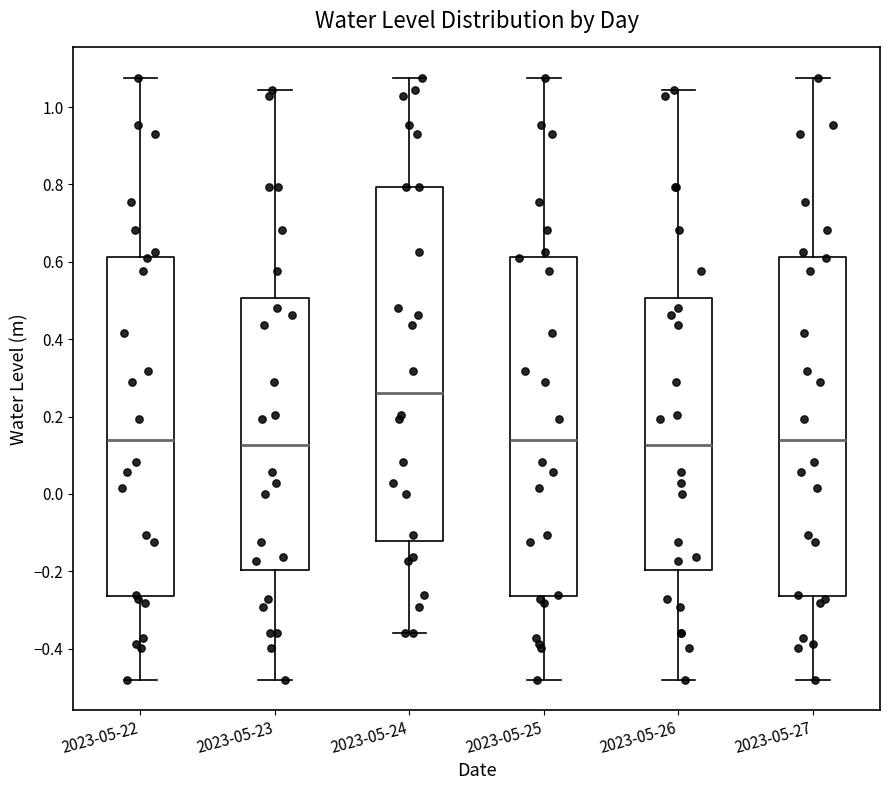

Reading left to right, transcribe this box plot: for each box, give where its median line is, the range the box spans, and where its two whiskers end, as read against the y-axis. The values are not printed on the chart, so give them approximately, as read against the axis.

2023-05-22: median 0.14, box -0.26 to 0.62, whiskers -0.48 to 1.08
2023-05-23: median 0.12, box -0.20 to 0.50, whiskers -0.48 to 1.04
2023-05-24: median 0.26, box -0.12 to 0.80, whiskers -0.36 to 1.08
2023-05-25: median 0.14, box -0.26 to 0.62, whiskers -0.48 to 1.08
2023-05-26: median 0.12, box -0.20 to 0.50, whiskers -0.48 to 1.04
2023-05-27: median 0.14, box -0.26 to 0.62, whiskers -0.48 to 1.08